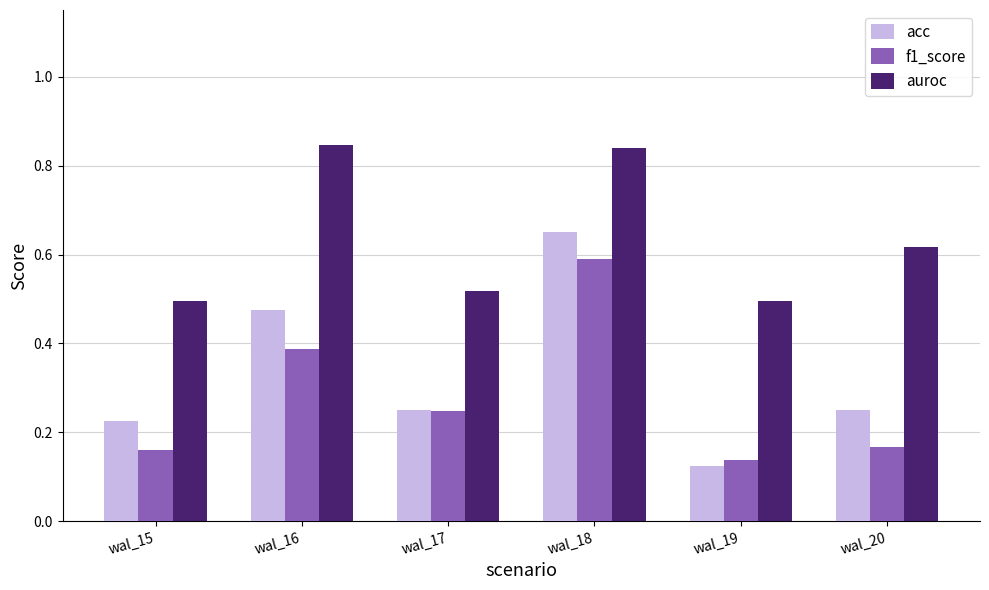

Count the number of data series in this chart.

3